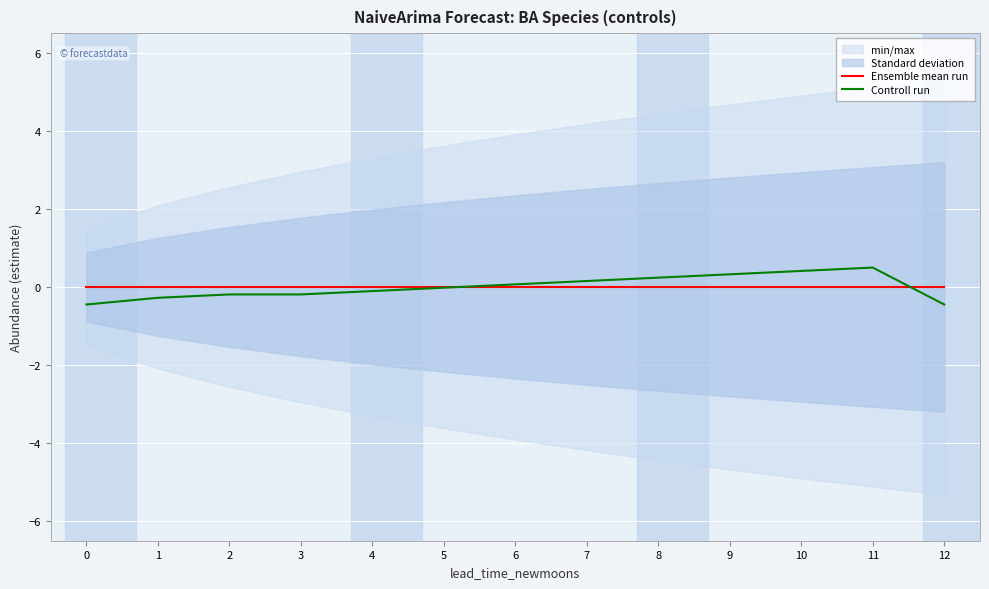

Is the value of Controll run at 5 greater than the value of Ensemble mean run at 8?

No